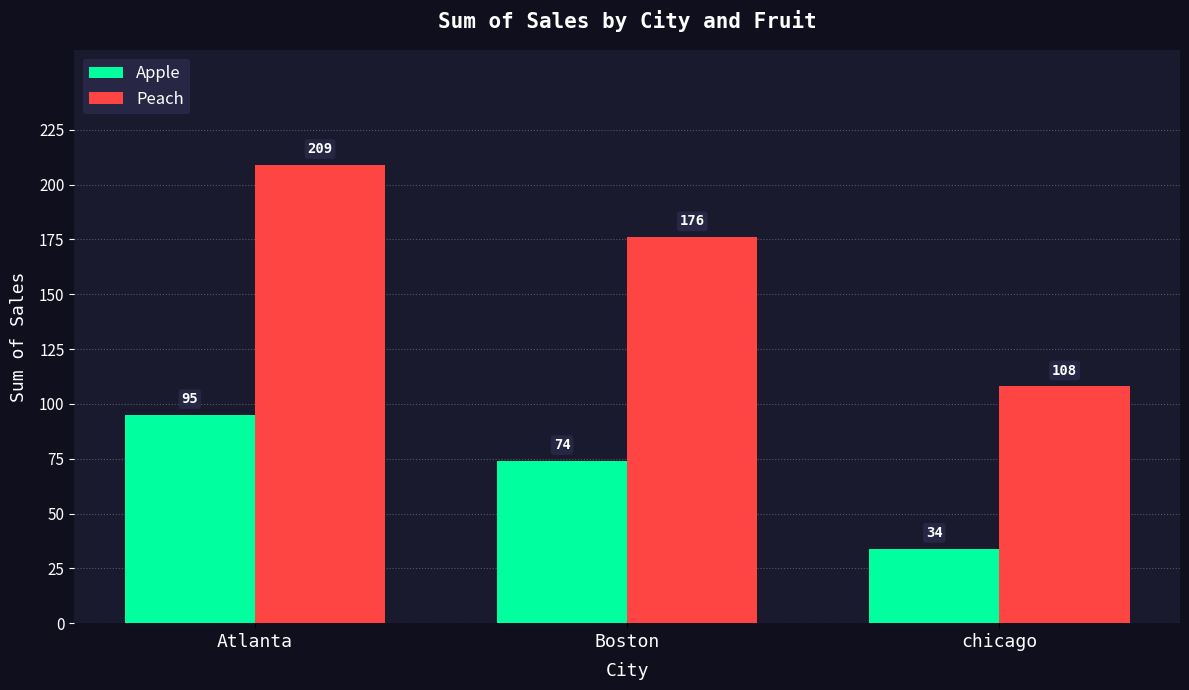

At which category does the chart reach its peak across all series?

Atlanta